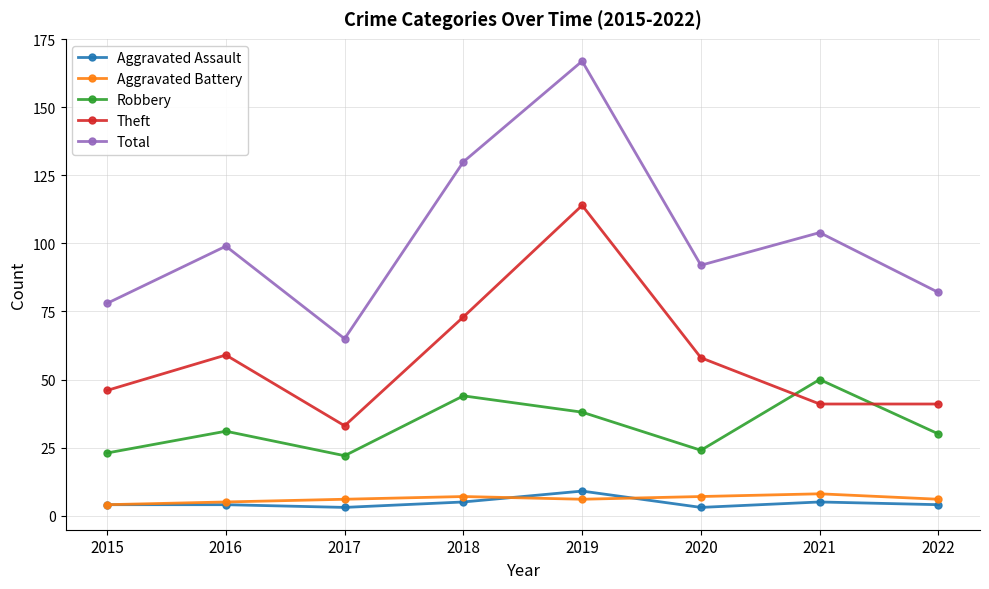

At which category is the sum across all series the highest?

2019